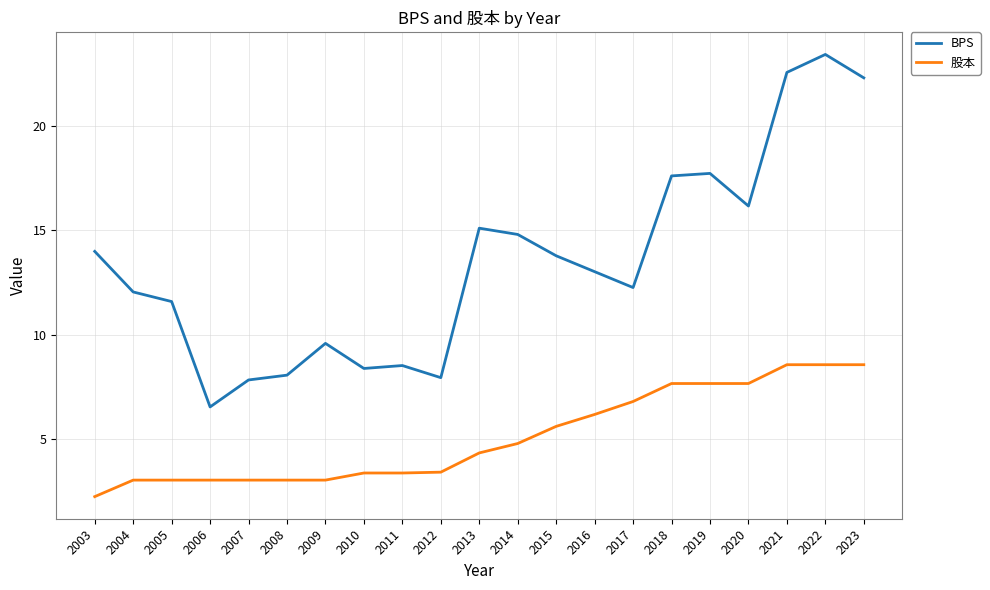

Which series has the largest total across all categories?

BPS